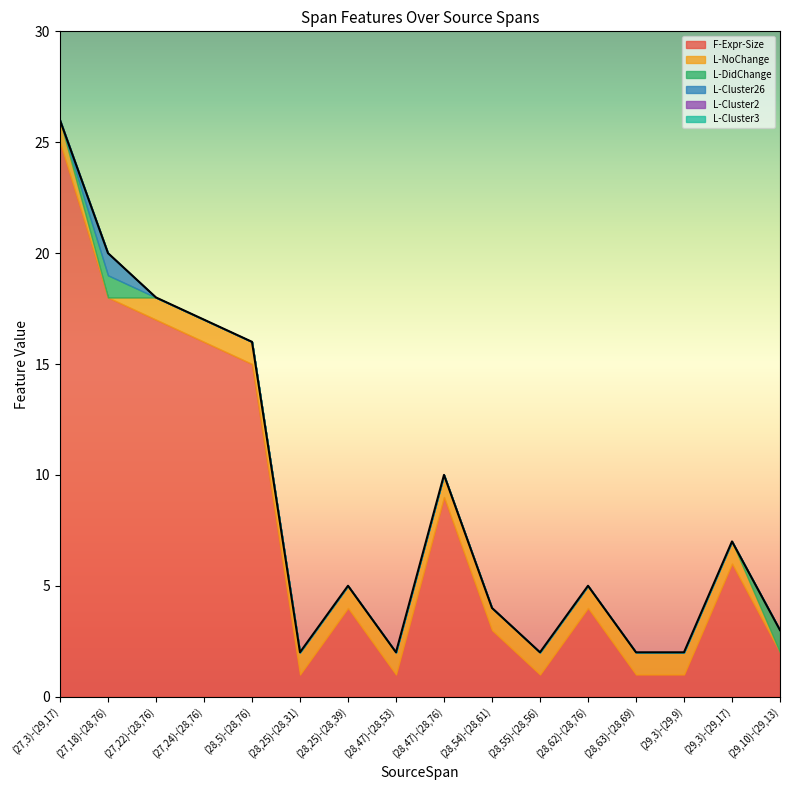

Reading left to right, what are all the values shown in this chart?

F-Expr-Size: 25	18	17	16	15	1	4	1	9	3	1	4	1	1	6	2
L-NoChange: 1	0	1	1	1	1	1	1	1	1	1	1	1	1	1	0
L-DidChange: 0	1	0	0	0	0	0	0	0	0	0	0	0	0	0	1
L-Cluster26: 0	1	0	0	0	0	0	0	0	0	0	0	0	0	0	0
L-Cluster2: 0	0	0	0	0	0	0	0	0	0	0	0	0	0	0	0
L-Cluster3: 0	0	0	0	0	0	0	0	0	0	0	0	0	0	0	0